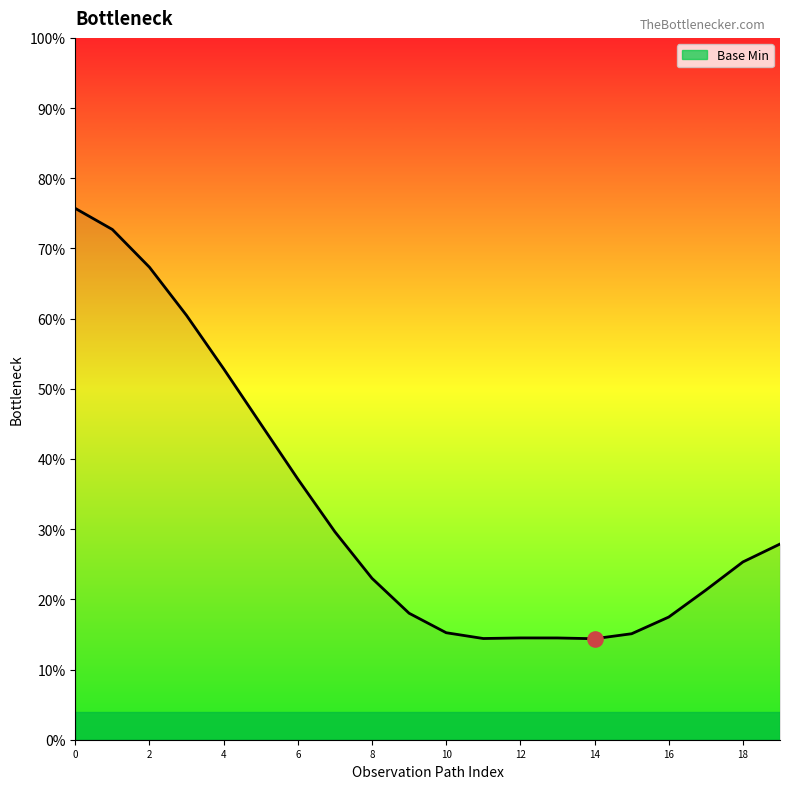

What is the greatest value displayed?

75.7